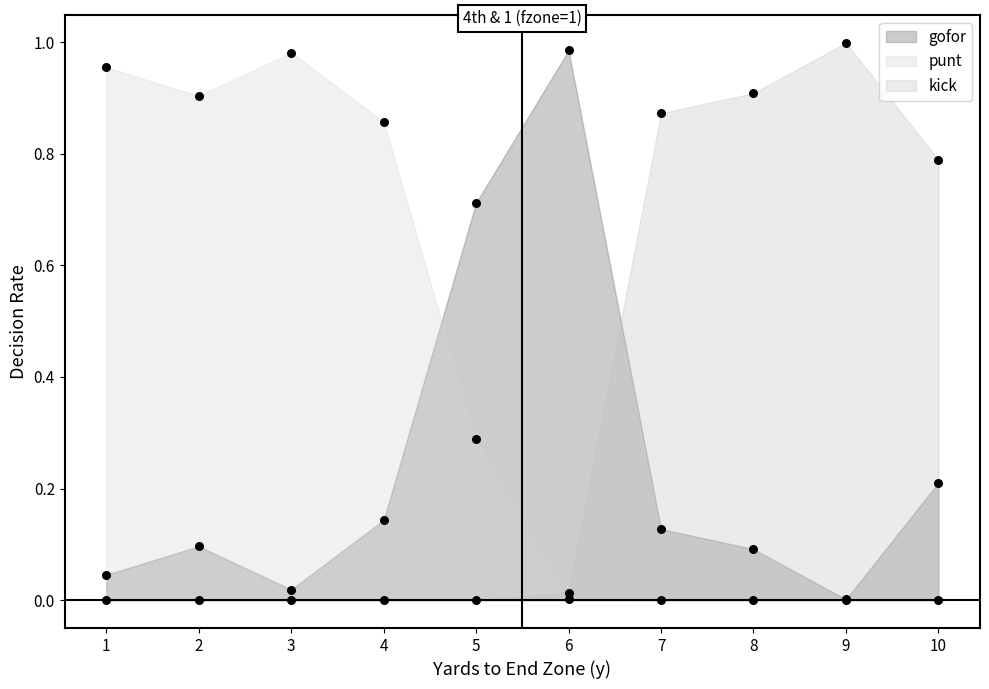

Which series has the largest total across all categories?

punt